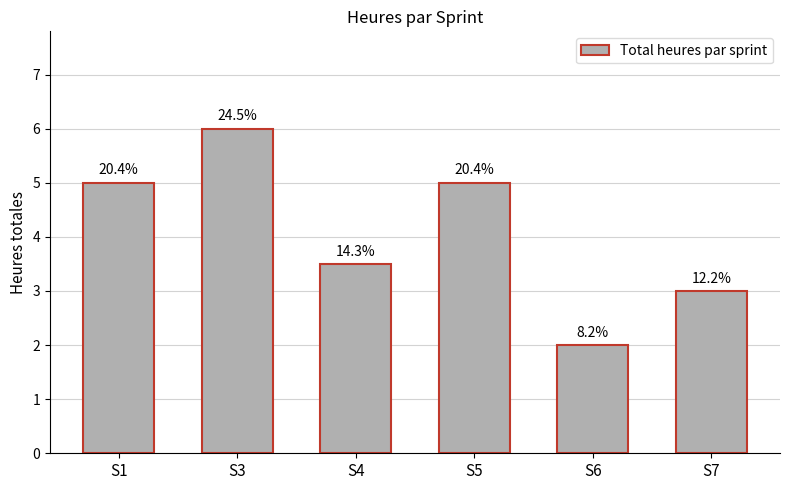

Does the chart contain any negative values?

No